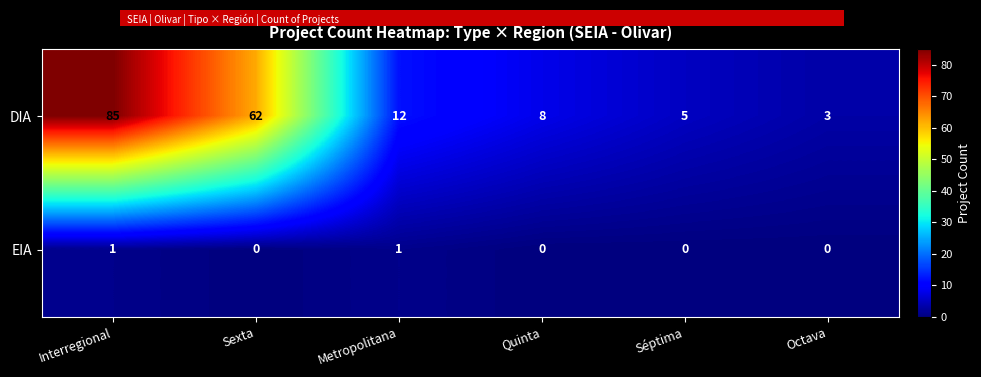

Which category has the highest value in the DIA series?

Interregional